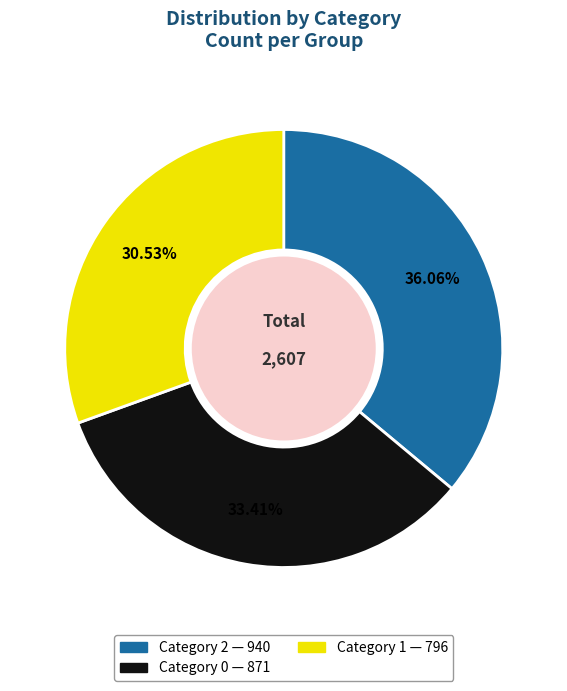

Is there a majority slice in this chart?

No